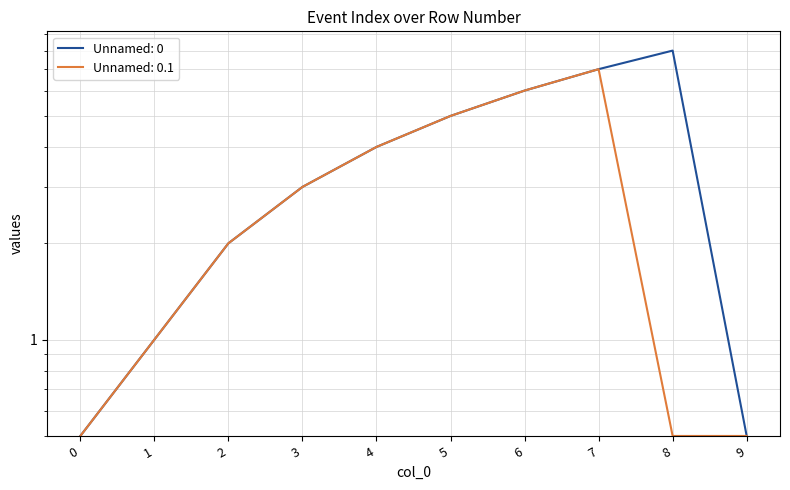

Between 3 and 9, which series saw the biggest shift?

Unnamed: 0